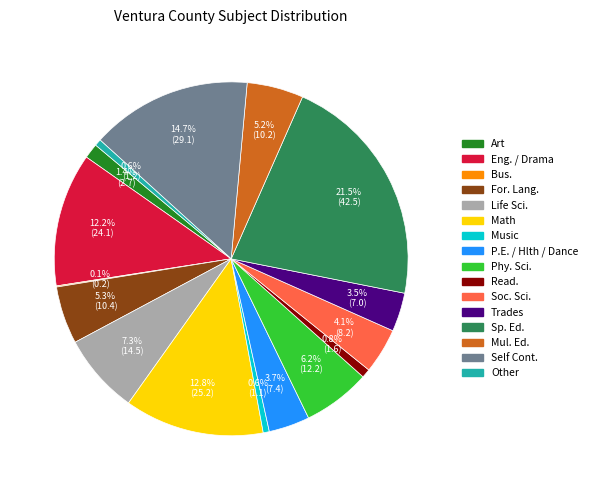

Is there a majority slice in this chart?

No